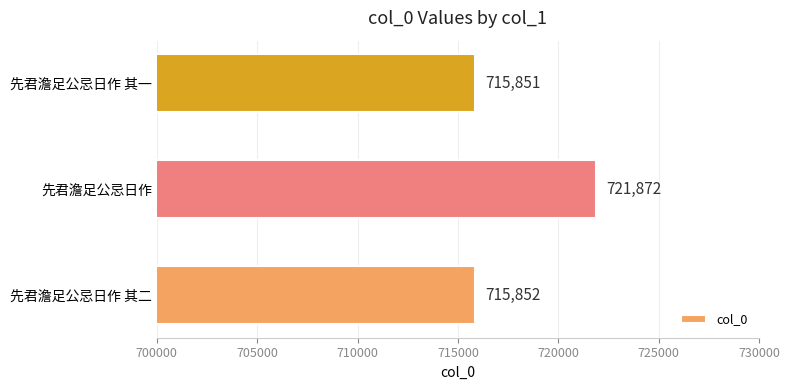

What is the sum of all values?

2153575